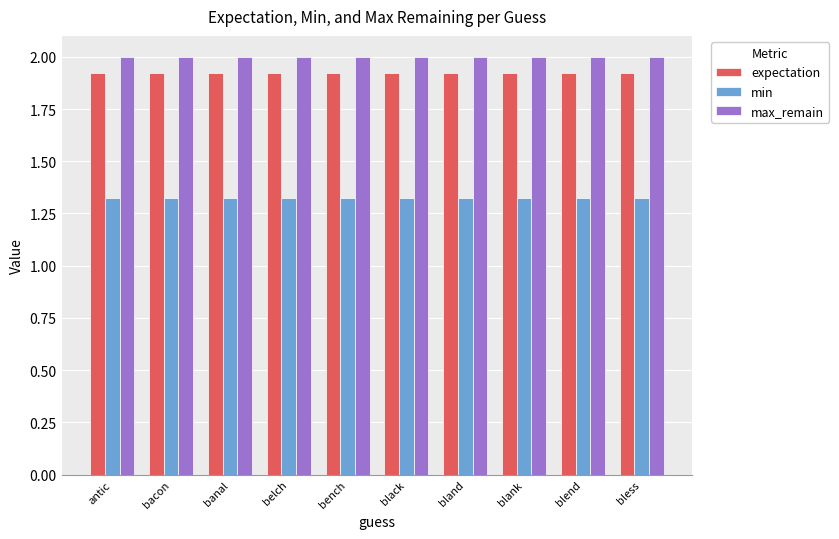

Is the value of expectation at bland greater than the value of max_remain at bacon?

No